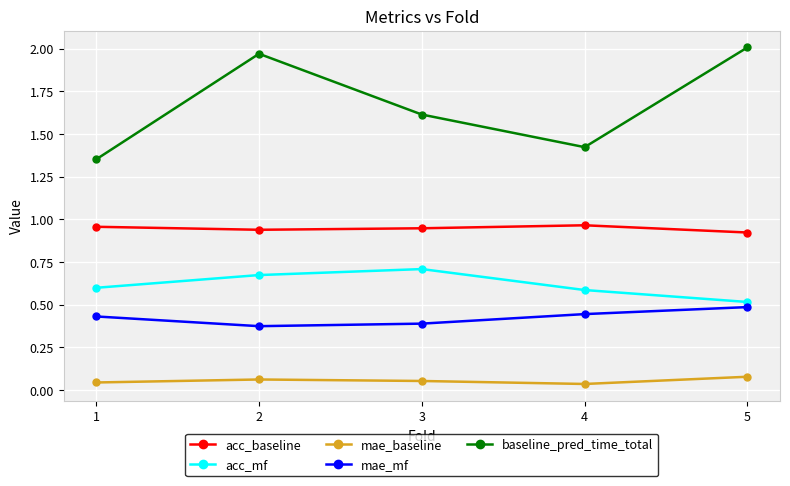

Which series has the widest spread of values?

baseline_pred_time_total